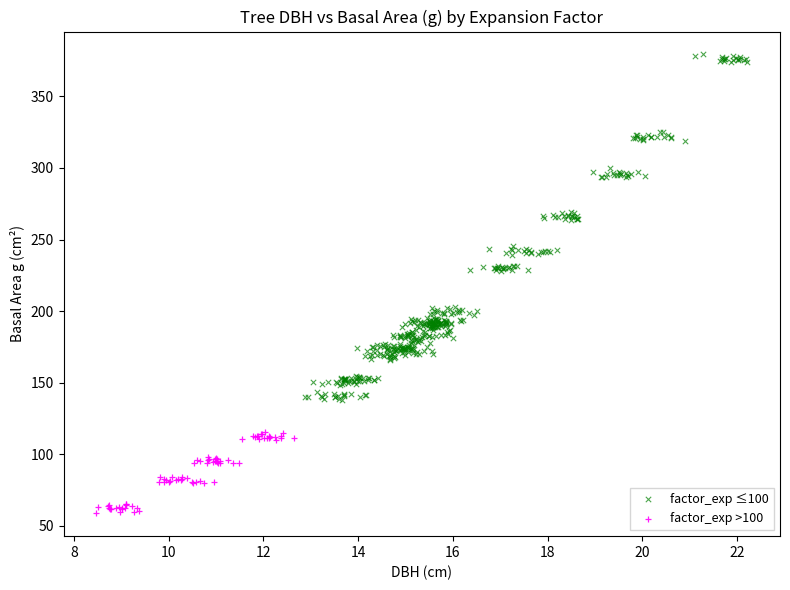

Which series contains the lowest Y value?

factor_exp >100